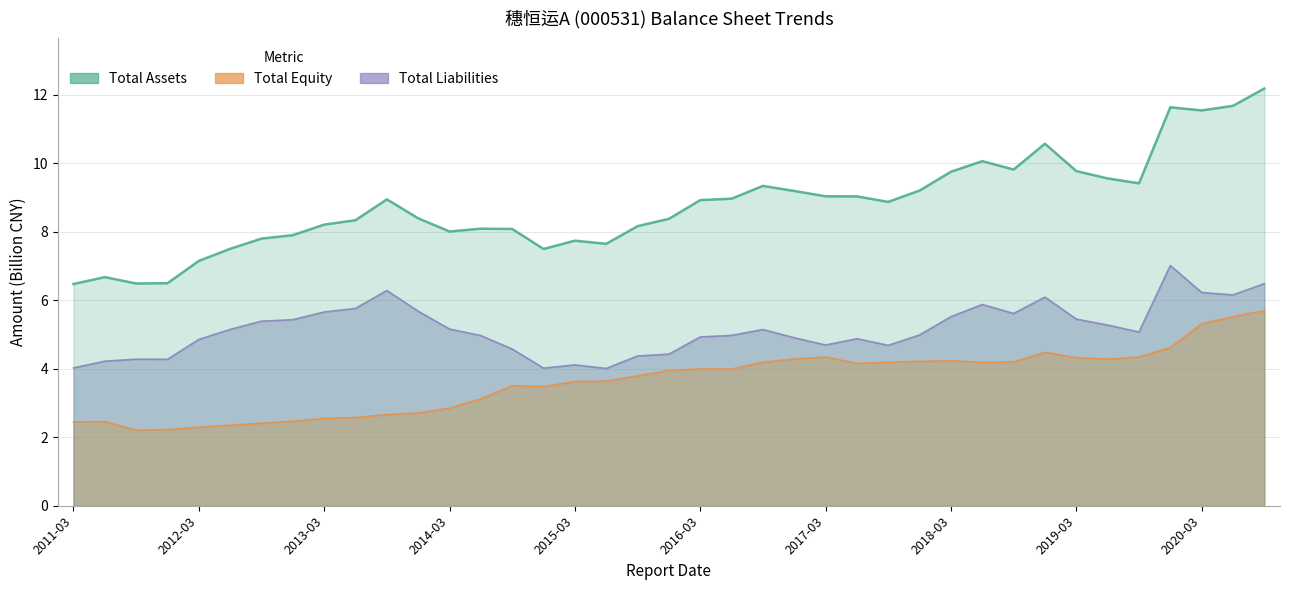

Count the number of data series in this chart.

3